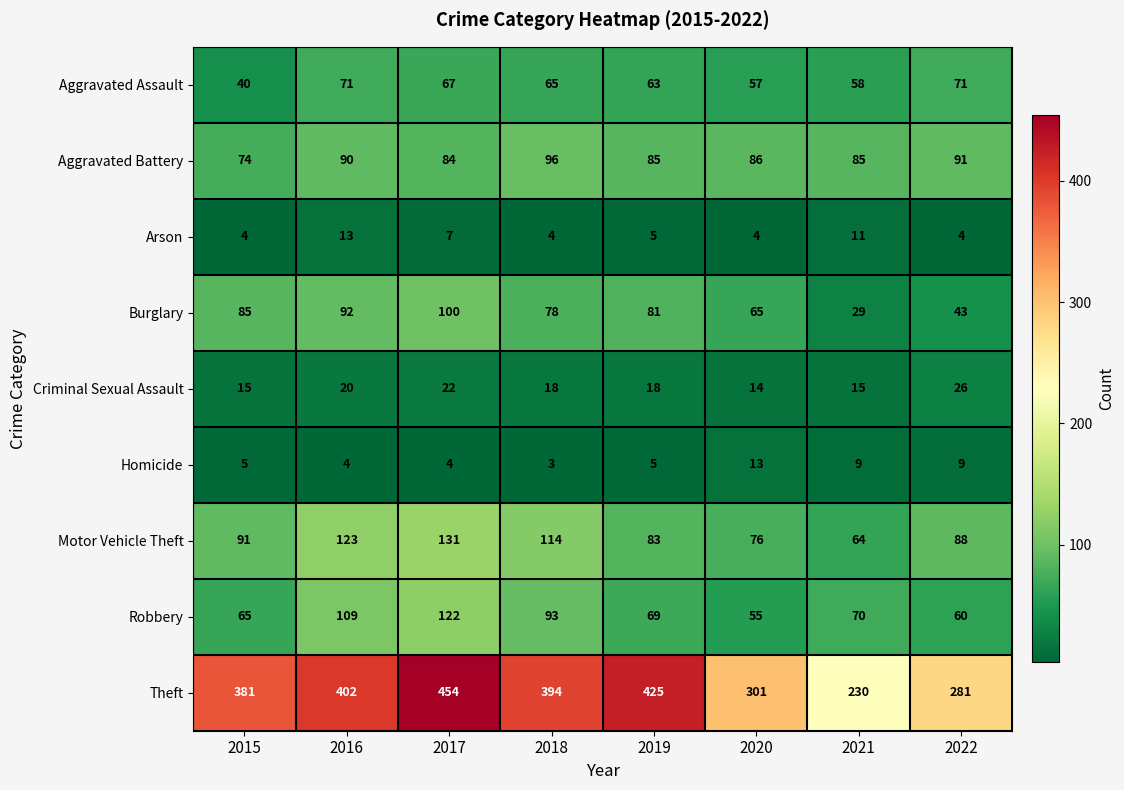

What is the difference between the highest and lowest values at 2019?

420